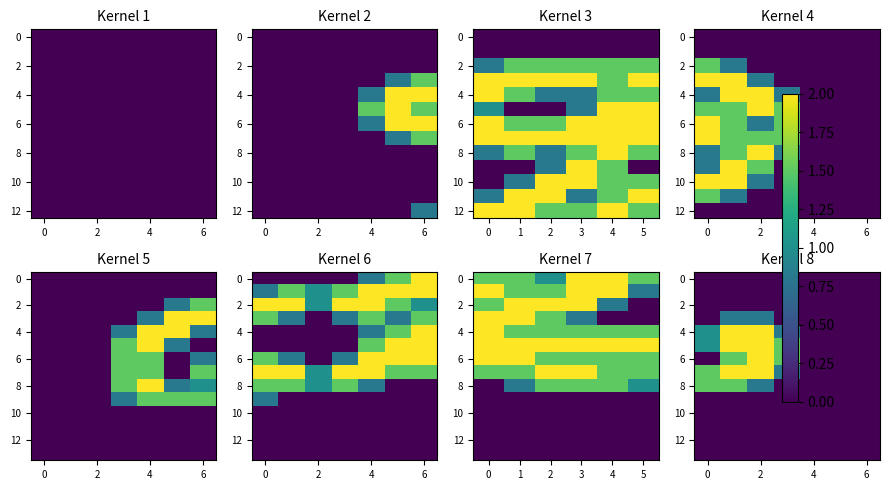

How many positive values does the 6 series have?

3